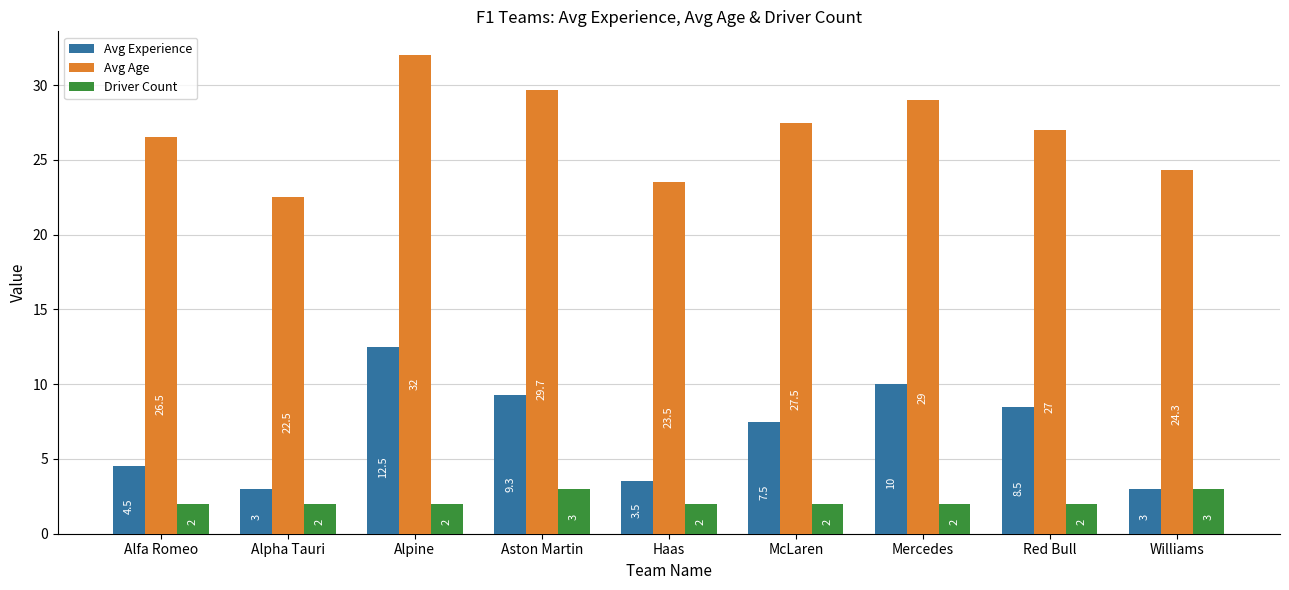

At how many categories does at least one series exceed 16?

9